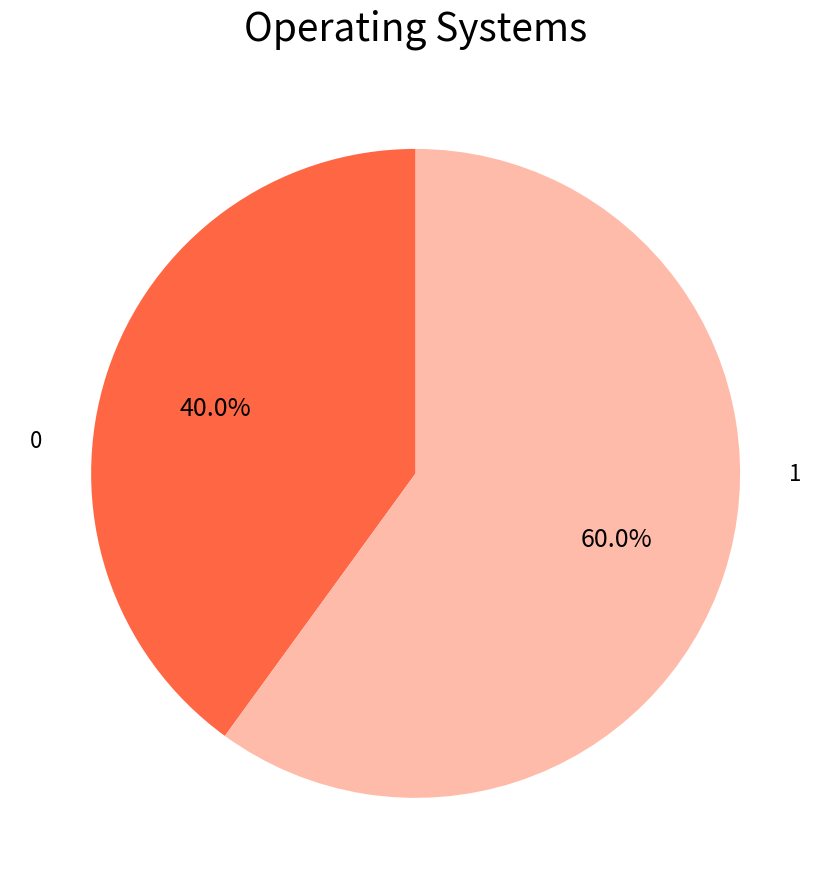

Does 0 account for over 50% of the chart?

No